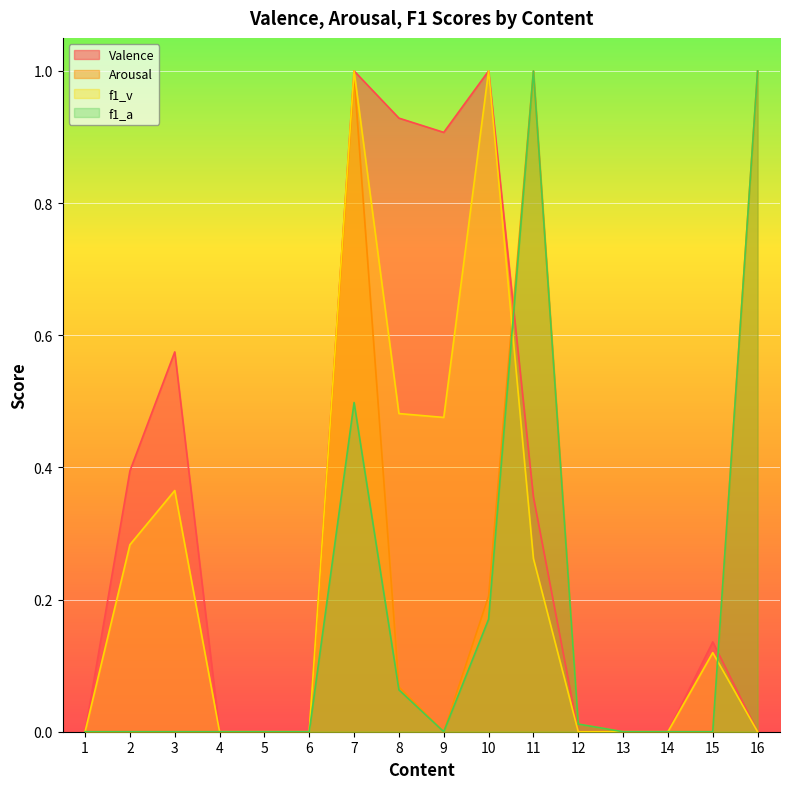

What are all the series names shown in the legend?

Valence, Arousal, f1_v, f1_a